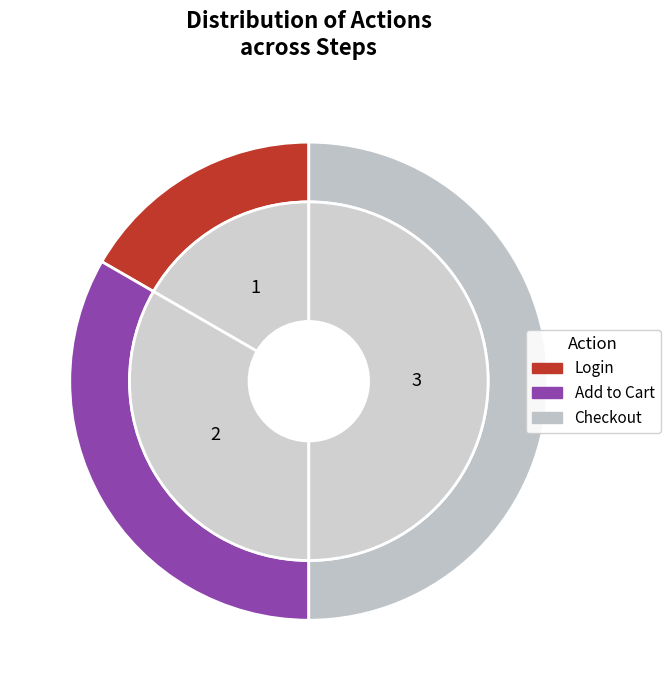

Rank the categories by value from highest to lowest.

Checkout, Add to Cart, Login